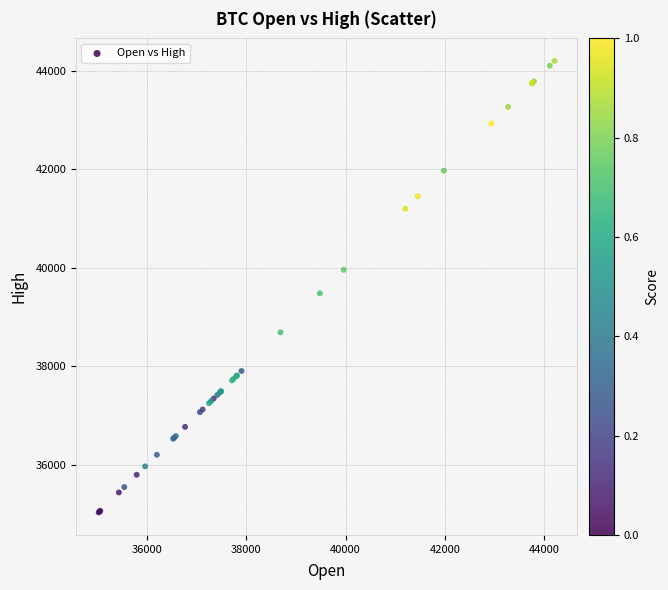

What Y value in the scatter plot is closest to 39616?

39481.7